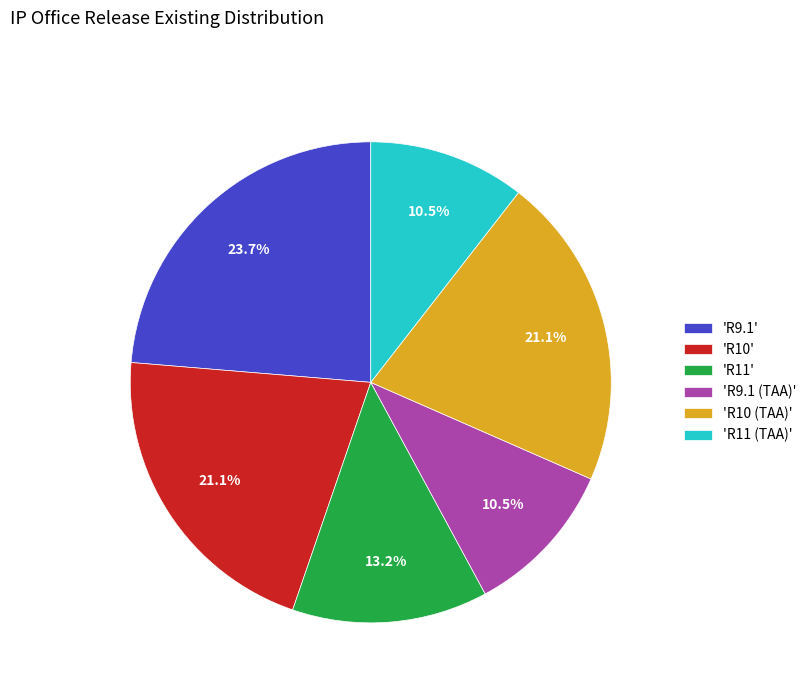

Is there a majority slice in this chart?

No